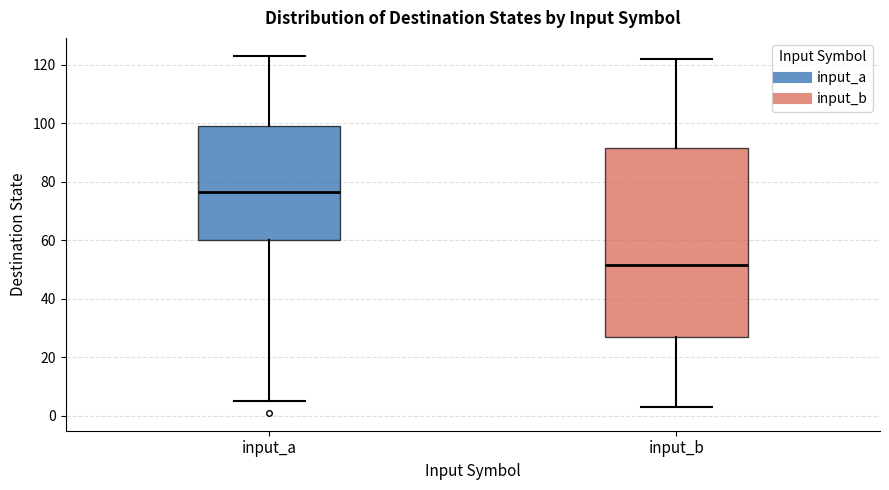

Reading left to right, transcribe this box plot: for each box, give where its median line is, the range the box spans, and where its two whiskers end, as read against the y-axis. The values are not printed on the chart, so give them approximately, as read against the axis.

input_a: median 76, box 60 to 100, whiskers 6 to 124
input_b: median 52, box 28 to 92, whiskers 4 to 122